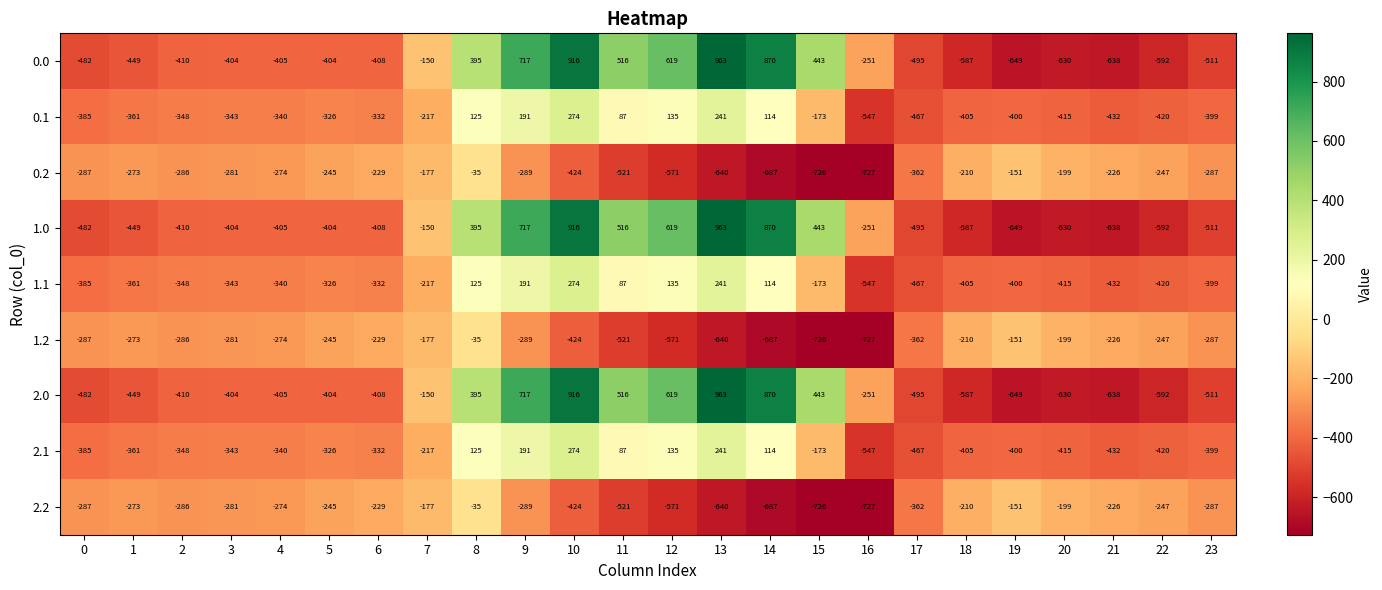

How many data points in 0.2 are above -281?

11